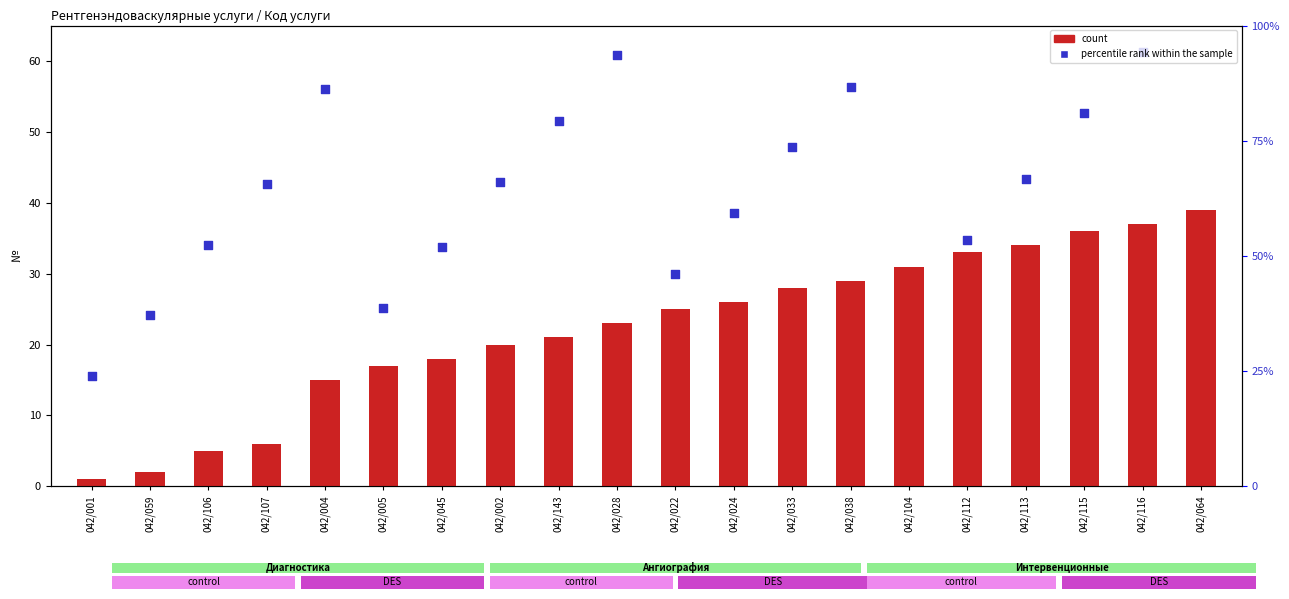

What are all the series names shown in the legend?

count, percentile rank within the sample